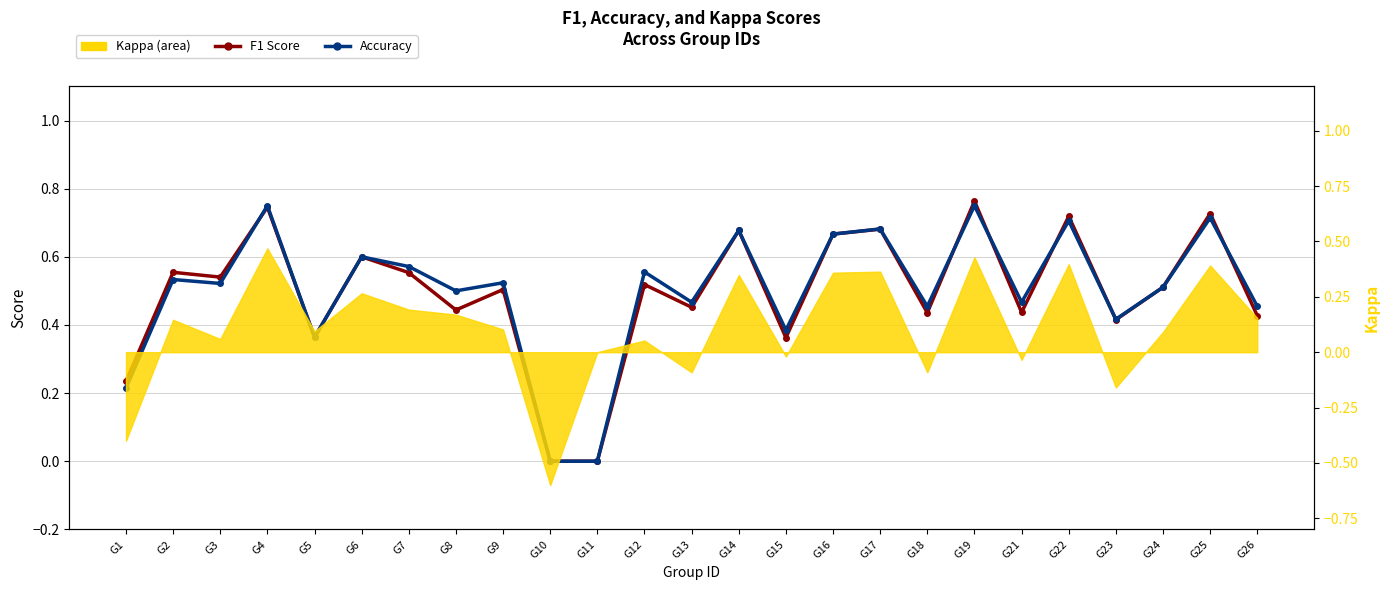

The value of f1 at G2 is 0.6. True or false?

True